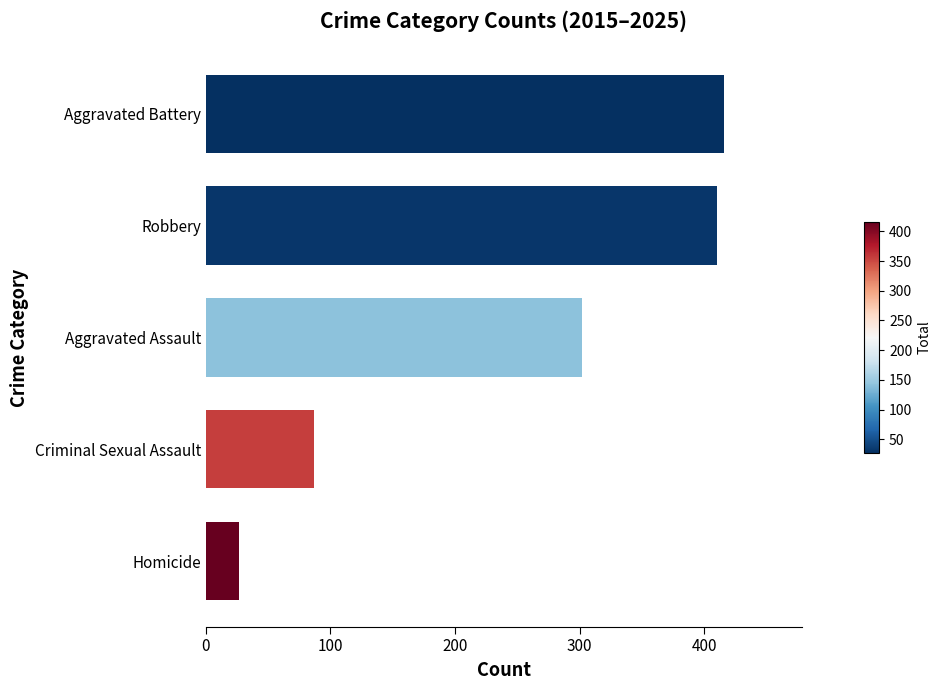

How many bars are there in total?

5